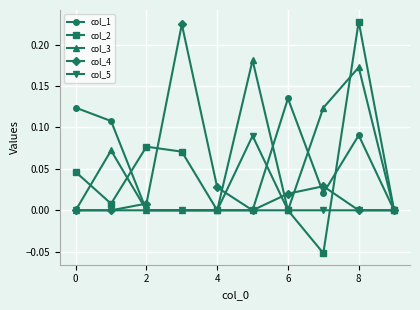

In col_4, how many points are higher than both neighbors (excluding endpoints)?

2